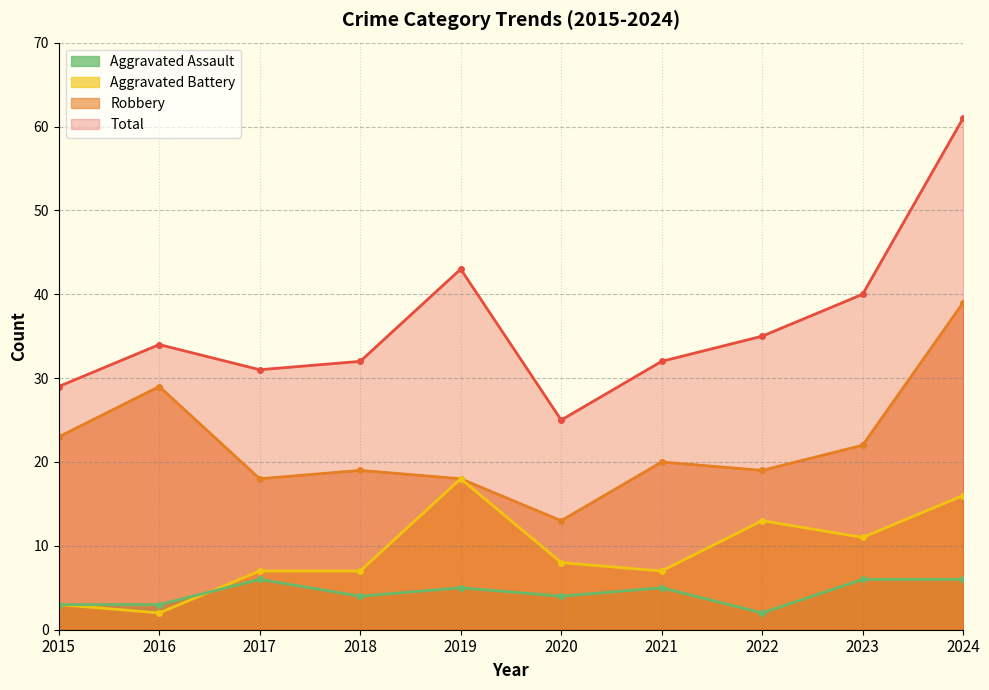

True or false: Aggravated Battery and Total cross at least once.

False